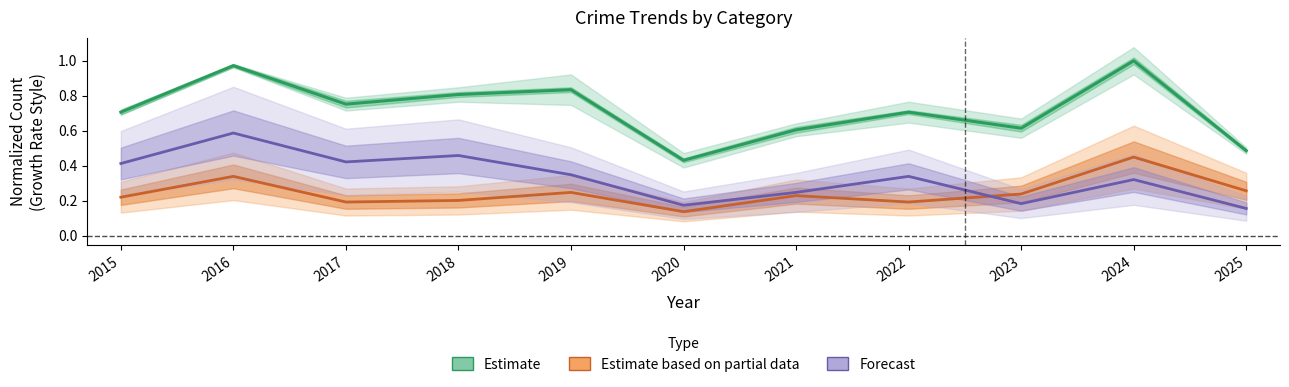

What is the maximum value for Estimate?

1.0